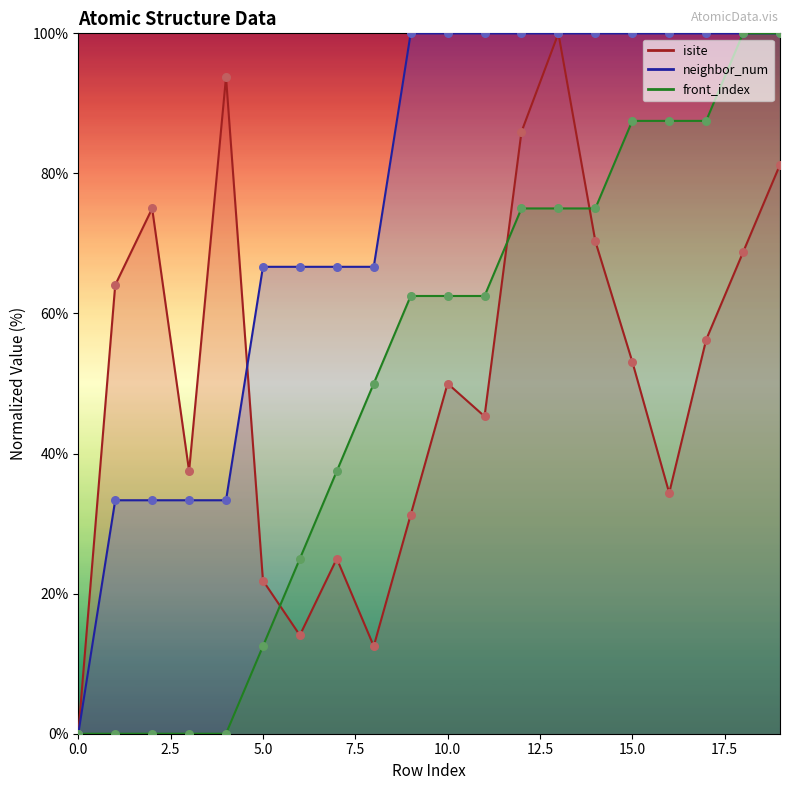

Which series reaches the minimum Y coordinate?

isite